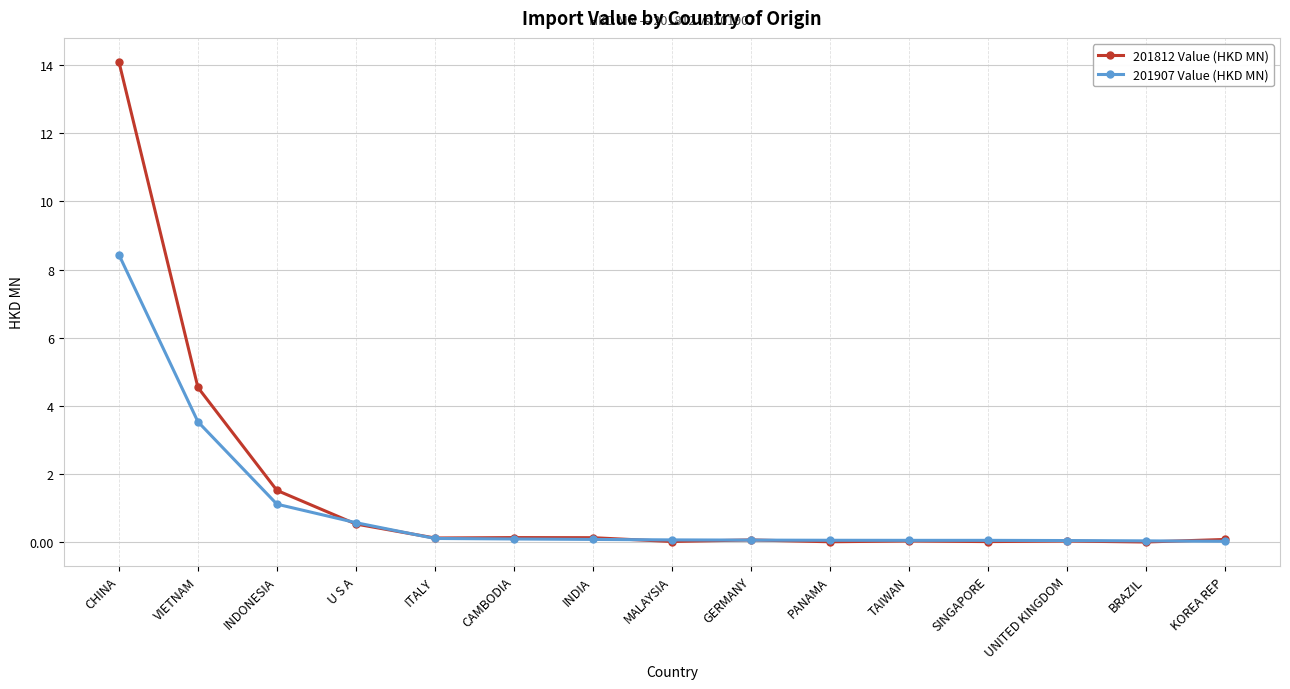

What is the total value across all series at INDIA?

0.2